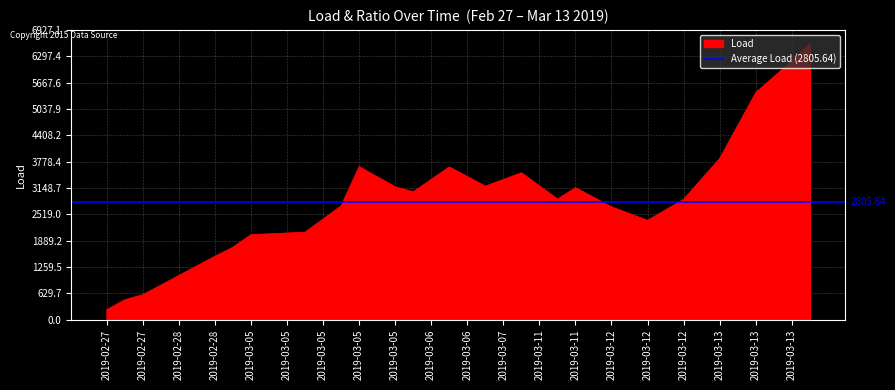

At which label does the data first exceed 2926?

2019-03-05